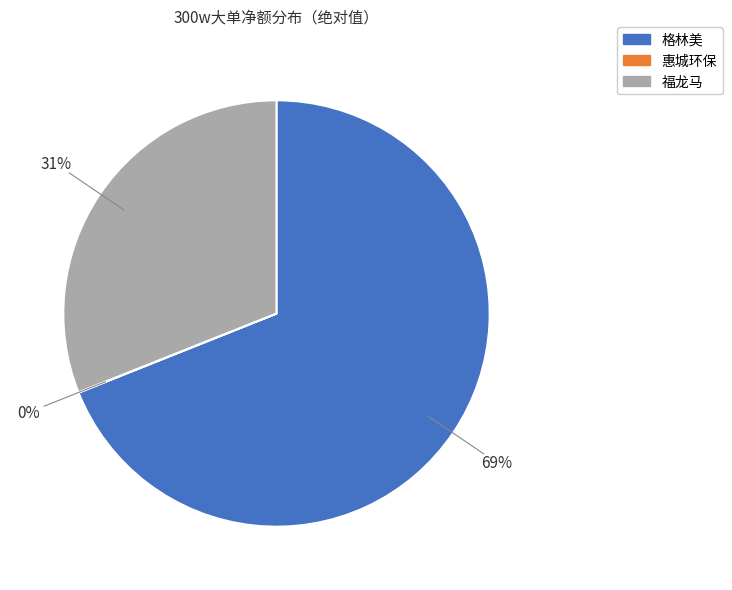

To the nearest percent, what portion does 格林美 represent?

69%